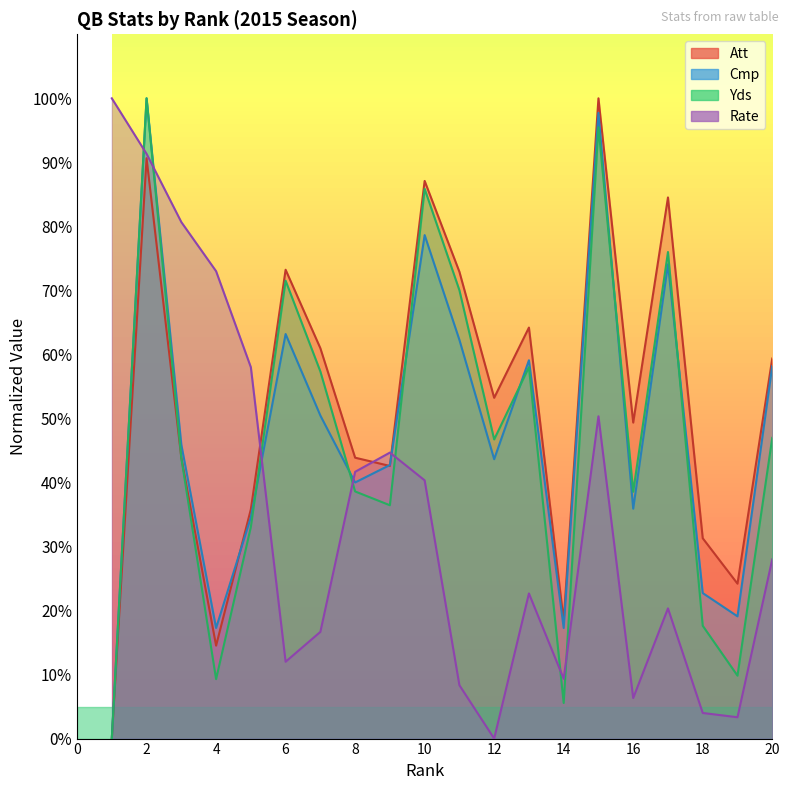

Reading left to right, transcribe all the data shown in this chart.

Att: 1=0.0	2=90.6	3=43.9	4=14.5	5=35.8	6=73.2	7=61.0	8=43.9	9=42.6	10=87.1	11=72.9	12=53.2	13=64.2	14=18.4	15=100.0	16=49.4	17=84.5	18=31.3	19=24.2	20=59.4
Cmp: 1=0.0	2=100.0	3=45.9	4=17.3	5=34.5	6=63.2	7=50.5	8=40.0	9=42.7	10=78.6	11=62.3	12=43.6	13=59.1	14=17.3	15=97.7	16=35.9	17=74.1	18=22.7	19=19.1	20=58.2
Yds: 1=0.0	2=100.0	3=43.8	4=9.3	5=33.0	6=71.5	7=57.3	8=38.6	9=36.4	10=85.9	11=70.0	12=46.7	13=58.0	14=5.6	15=95.5	16=38.6	17=76.0	18=17.6	19=9.8	20=47.0
Rate: 1=100.0	2=91.3	3=80.7	4=73.0	5=58.0	6=12.0	7=16.7	8=41.7	9=44.7	10=40.3	11=8.3	12=0.0	13=22.7	14=9.3	15=50.3	16=6.3	17=20.3	18=4.0	19=3.3	20=28.0